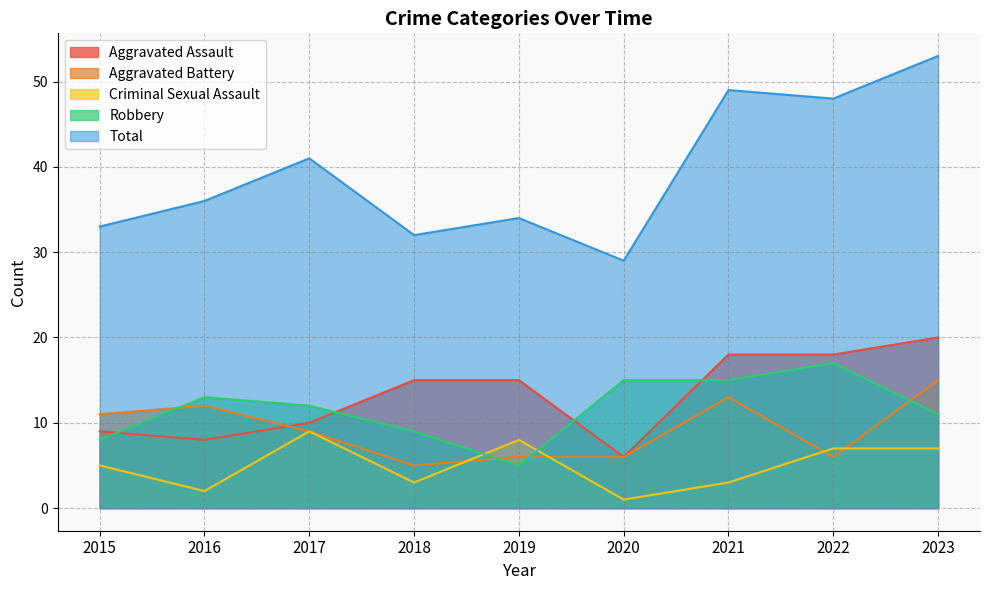

Which series has the widest spread of values?

Total